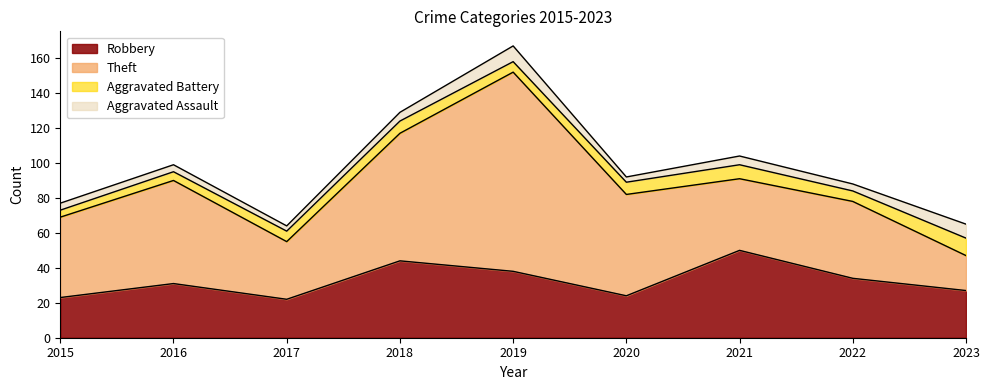

Rank the series at 2023 from highest to lowest value.

Robbery, Theft, Aggravated Battery, Aggravated Assault